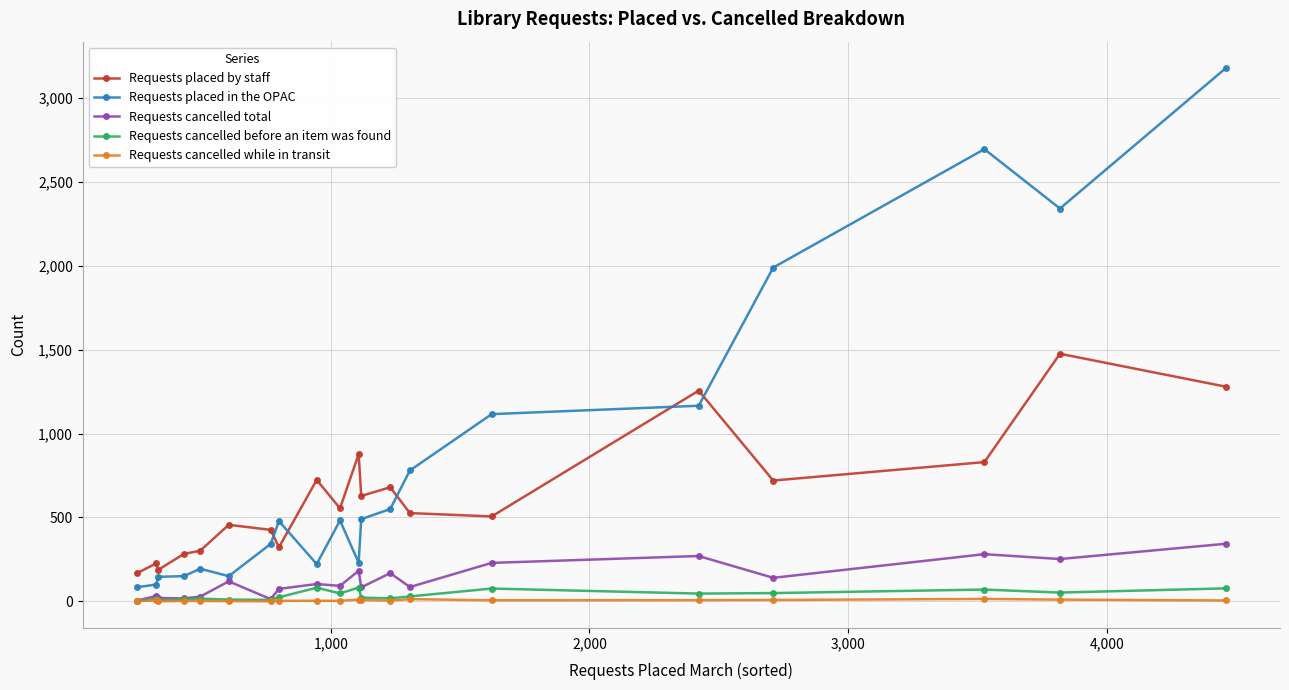

What are all the series names shown in the legend?

Requests placed by staff, Requests placed in the OPAC, Requests cancelled total, Requests cancelled before an item was found, Requests cancelled while in transit